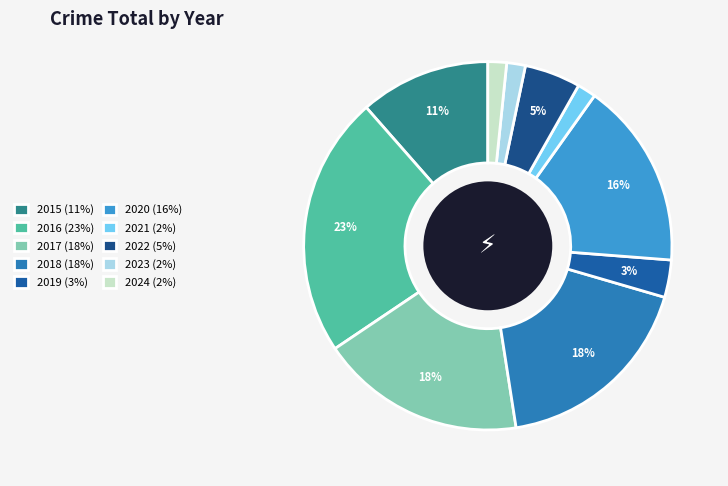

Is the sum of 2021 and 2018 greater than half?

No